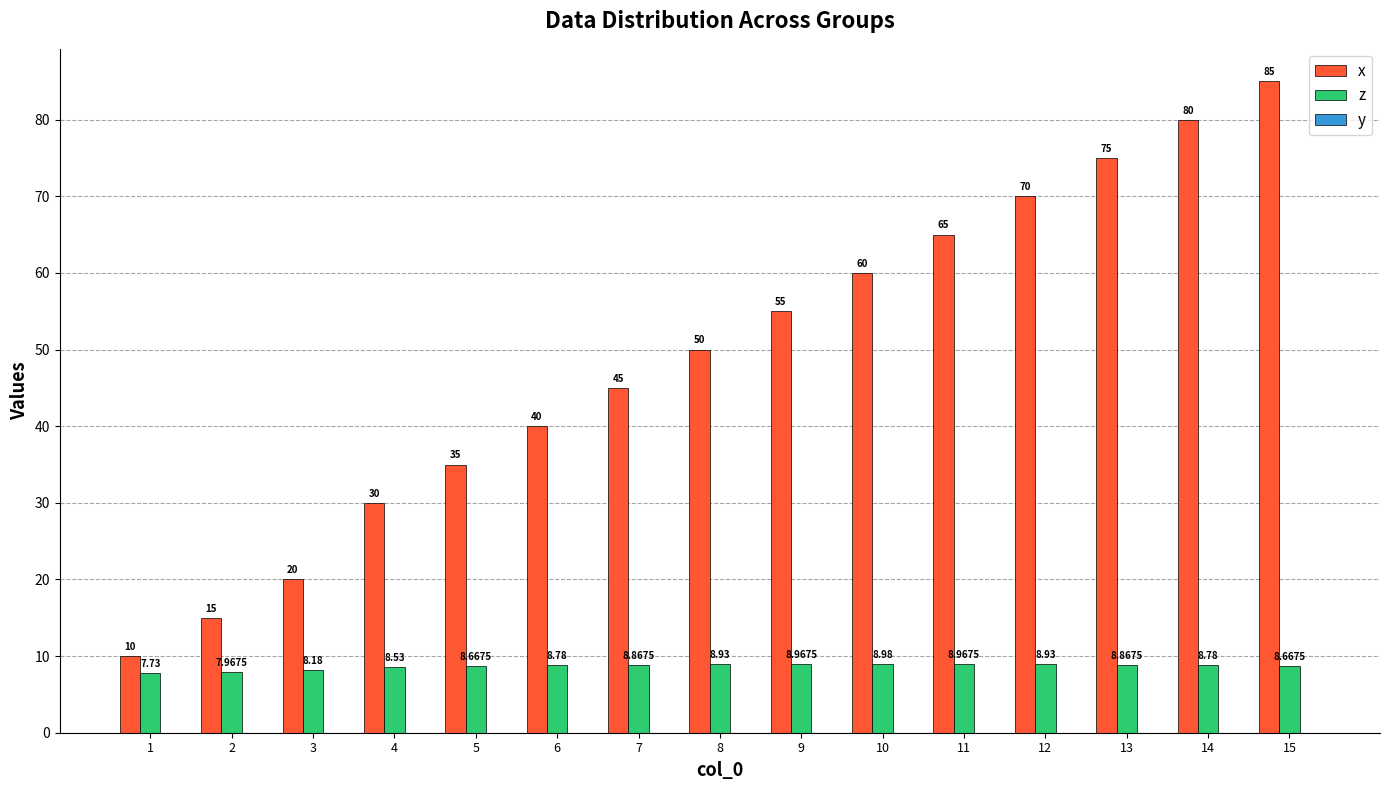

Count the number of data series in this chart.

2